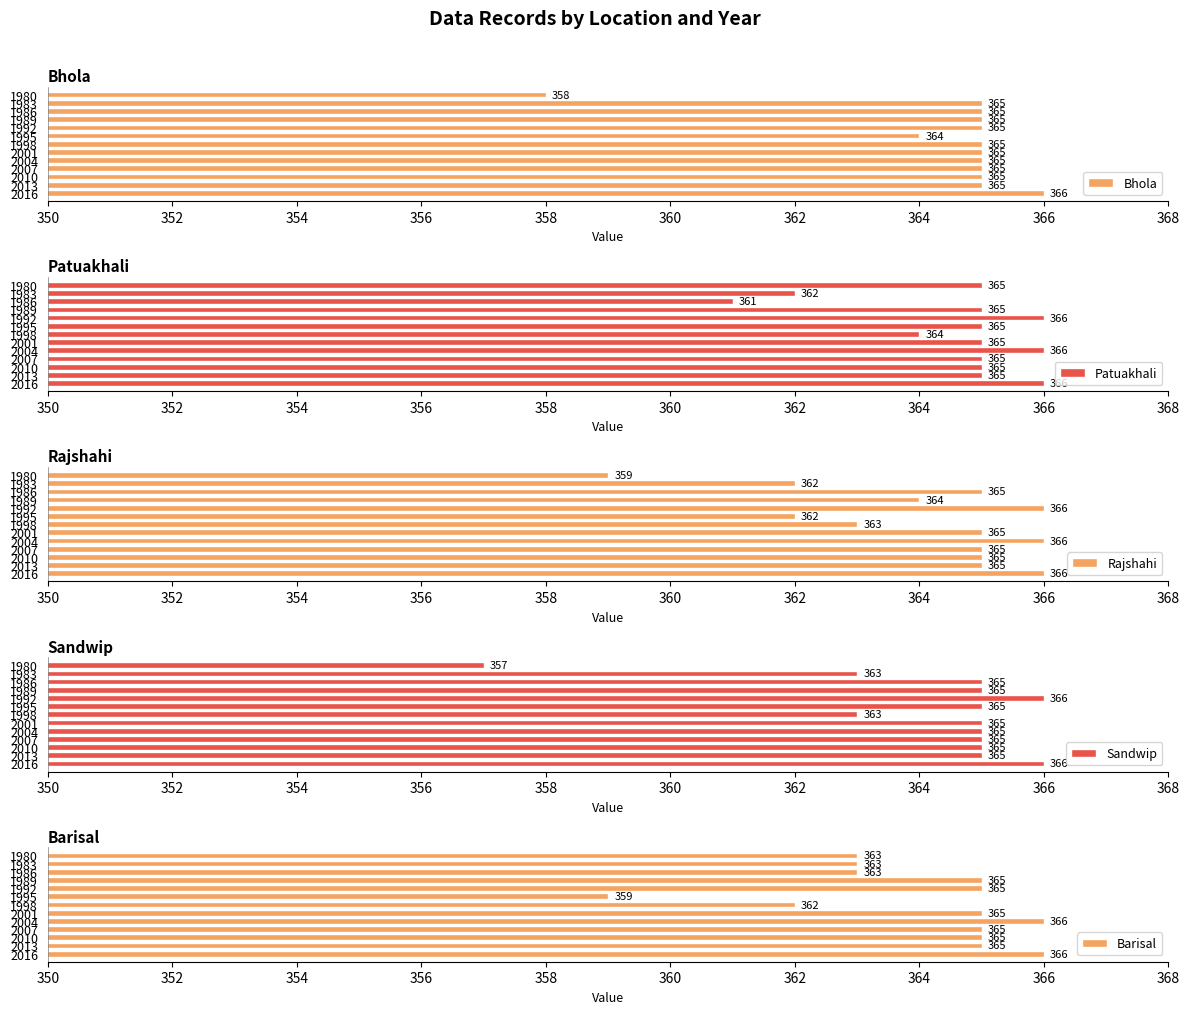

Does the chart contain any negative values?

No